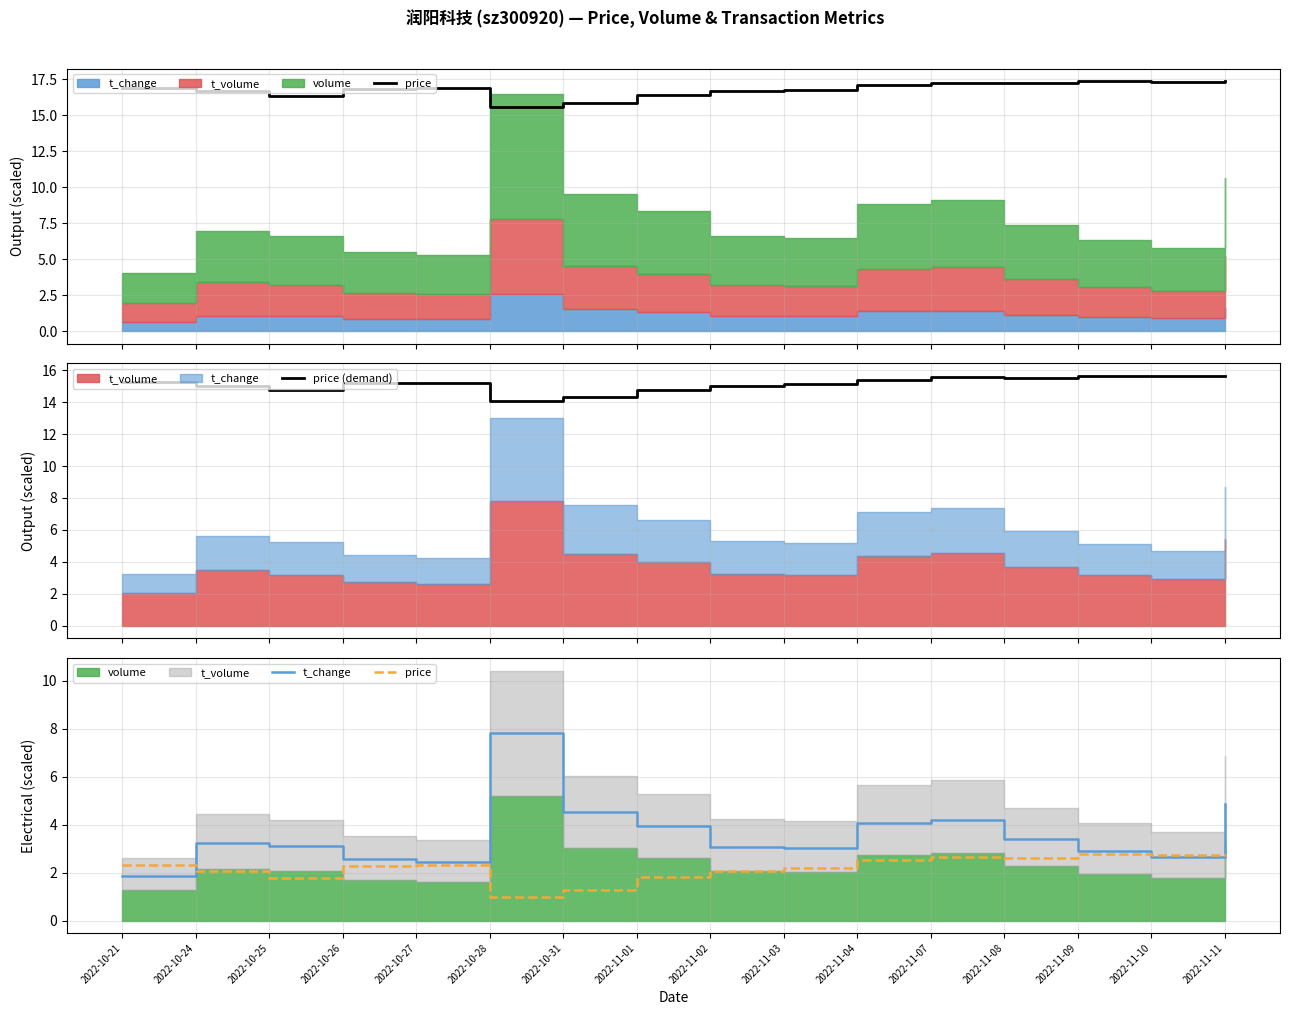

Between 2022-11-10 and 2022-11-11, which series saw the biggest shift?

t_change